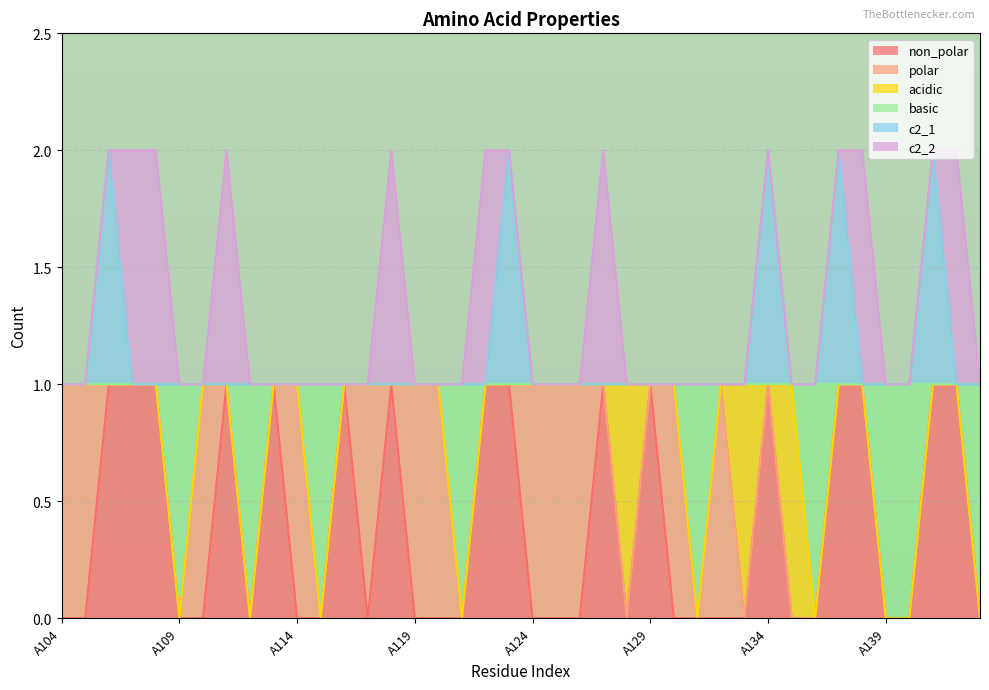

What is the value of the c2_1 point at the 29th from the left?

1